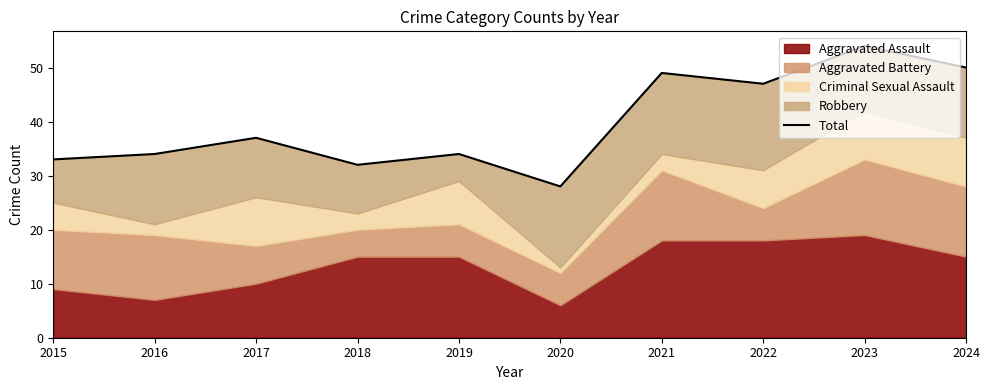

What is the value of the 8th point from the left?

47